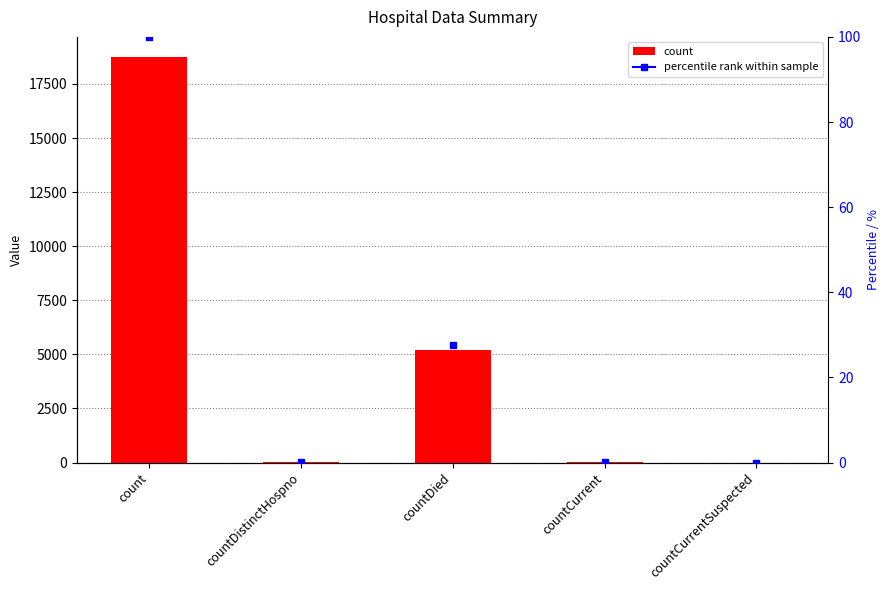

How many positive values are there?

4